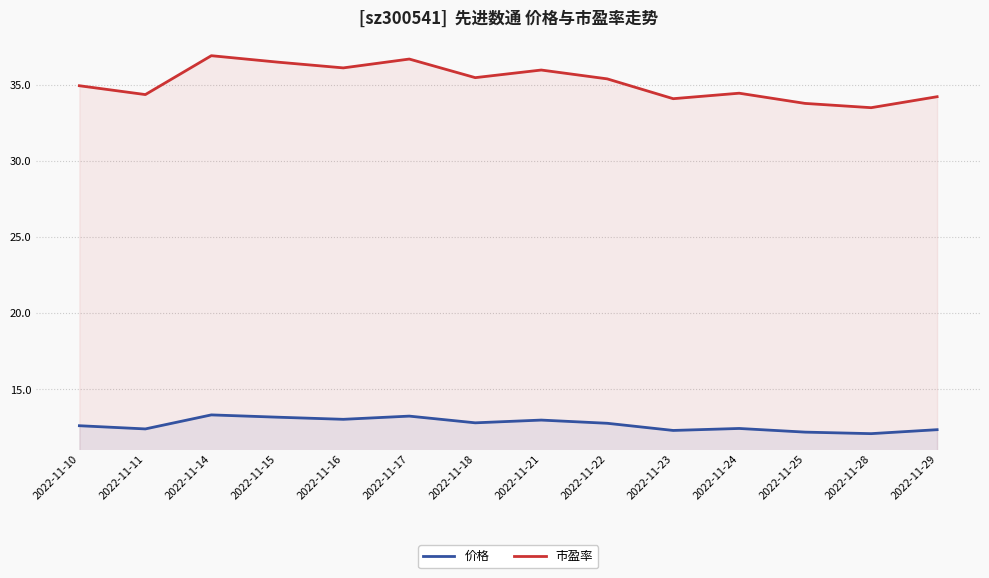

At how many categories does at least one series exceed 33?

14